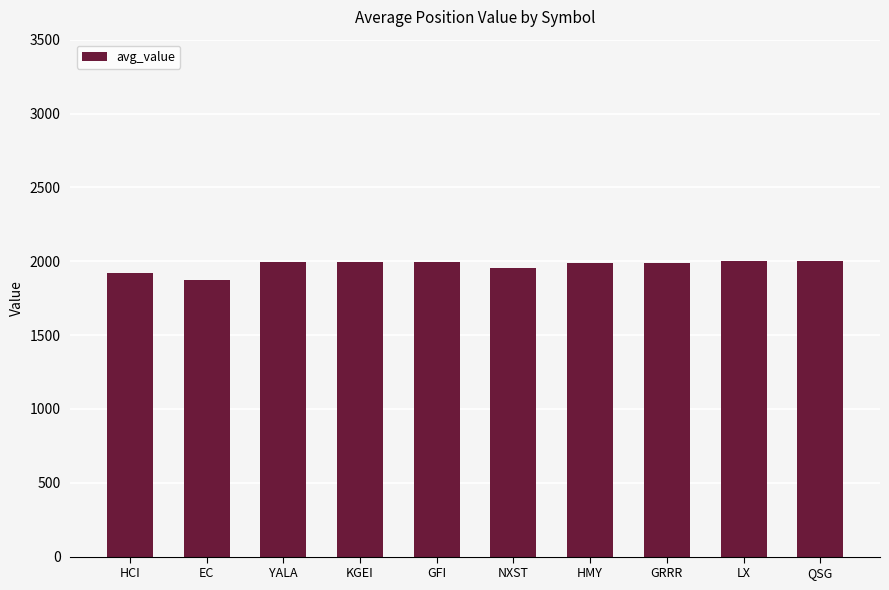

Read the value at GRRR.

1990.2